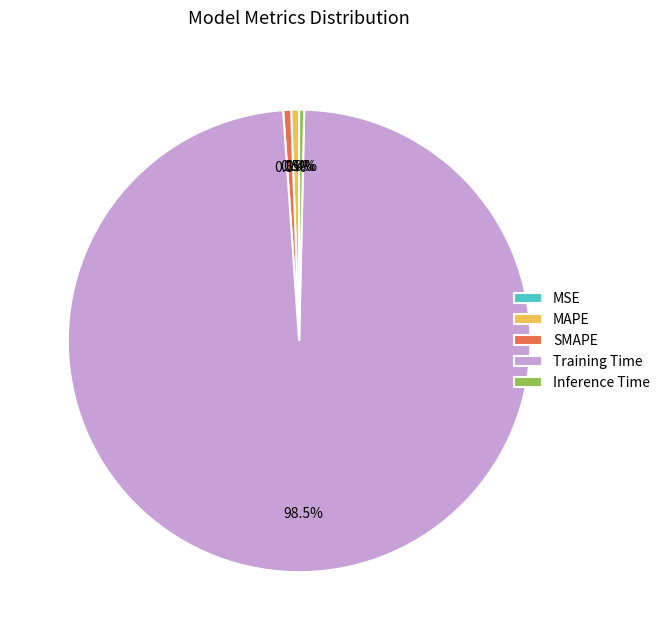

Is it true that SMAPE is 11% of the pie?

False